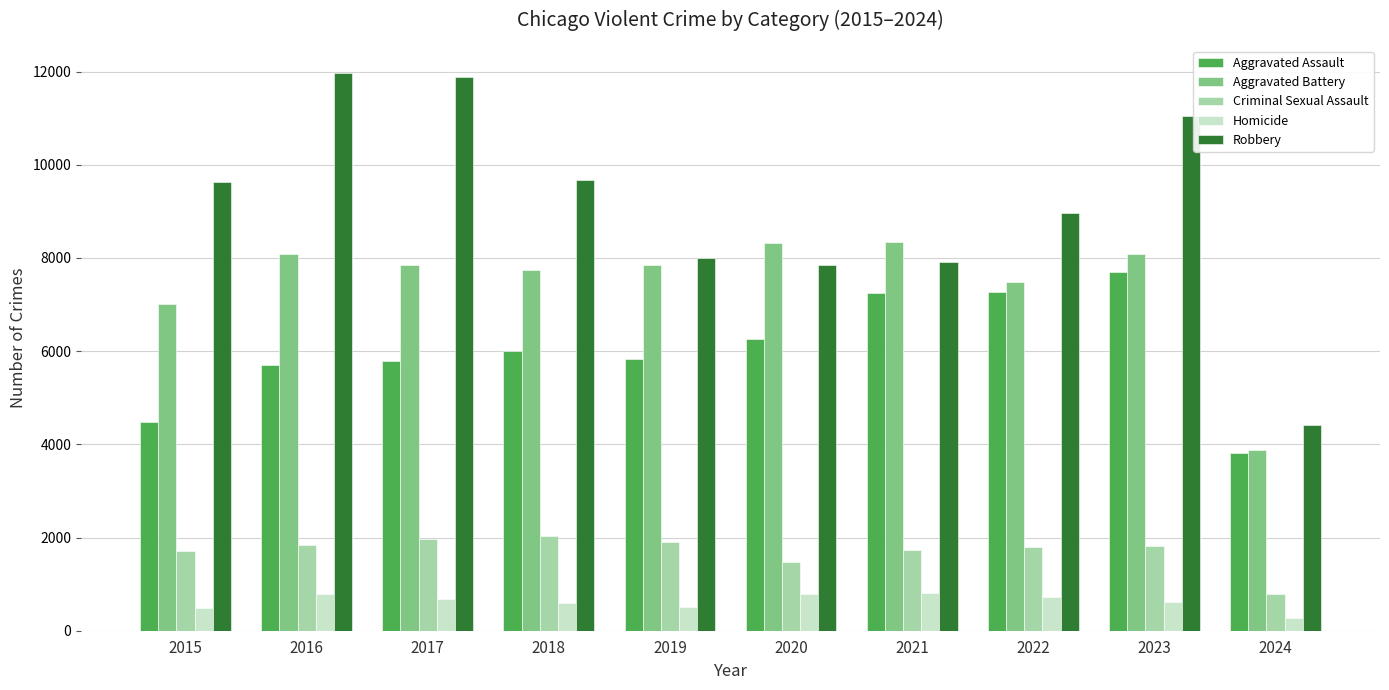

What is the approximate value of Homicide at 2021?

804